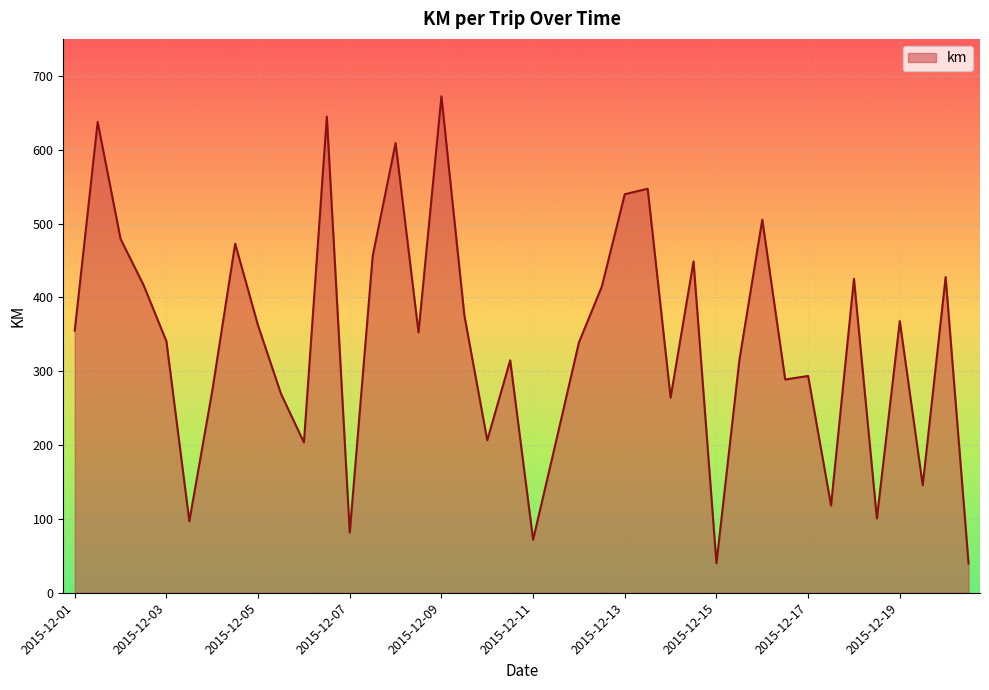

What is the smallest value displayed?

39.6